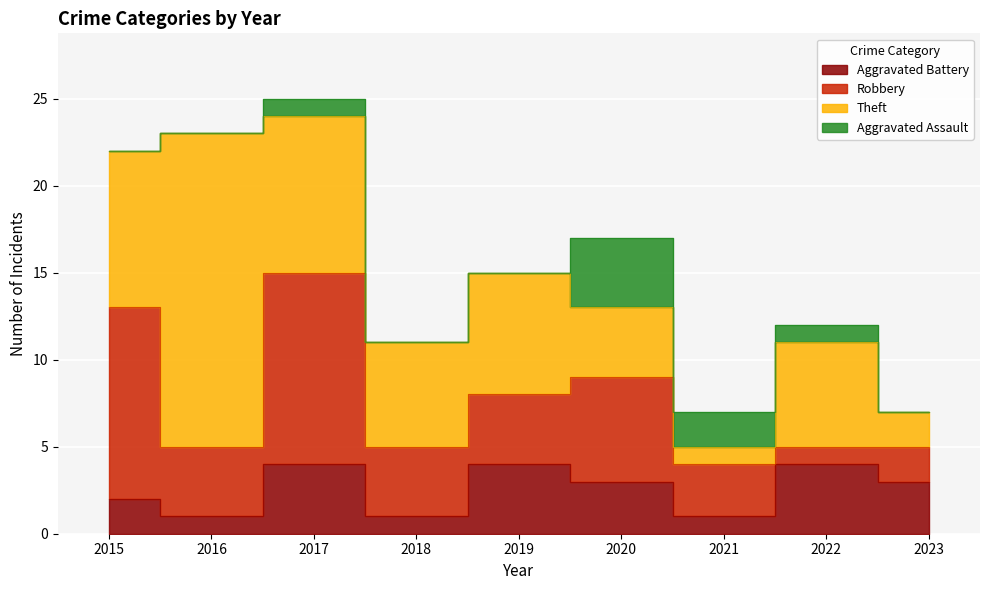

What is the sum of all Aggravated Assault values?

8